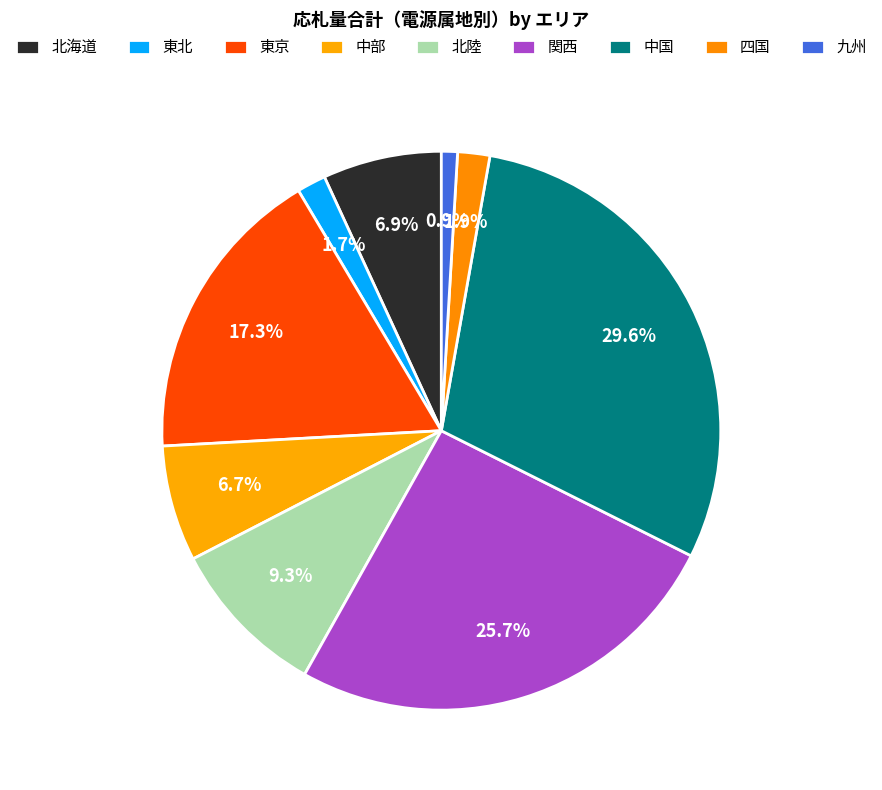

Rank the categories by value from highest to lowest.

中国, 関西, 東京, 北陸, 北海道, 中部, 四国, 東北, 九州